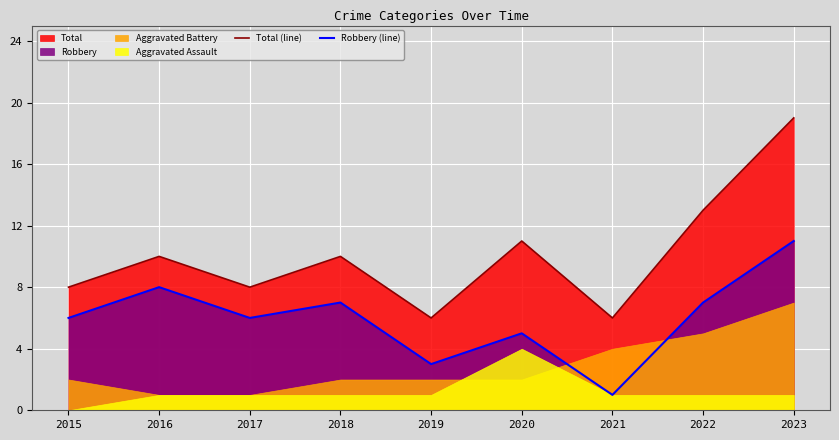

At which label does Total (line) first exceed 10?

2020